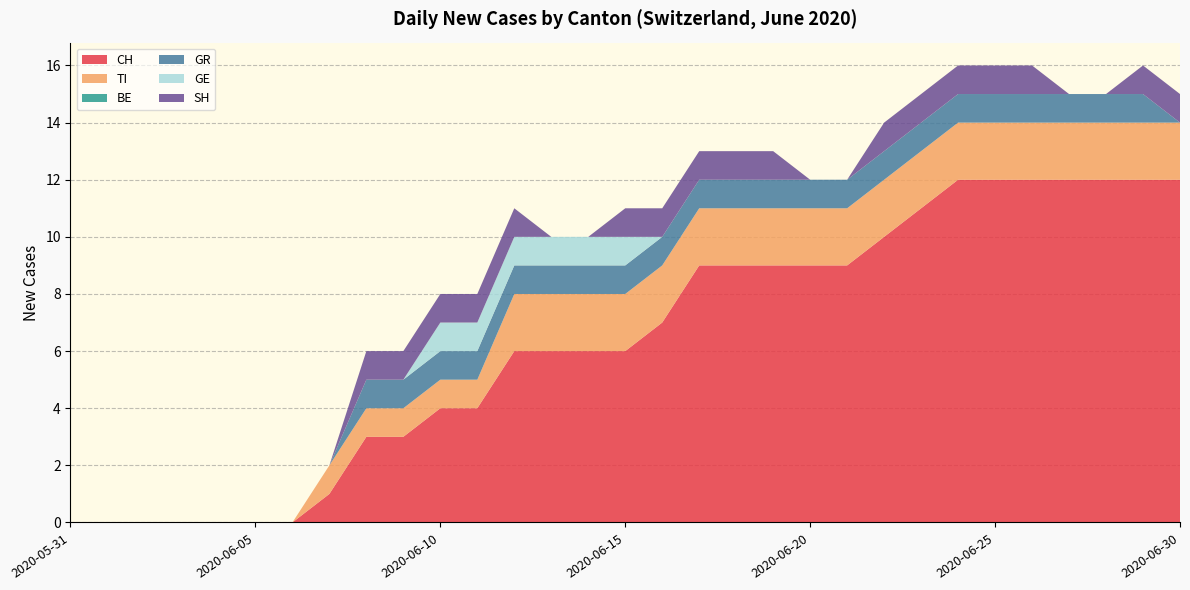

Reading left to right, list all the values displayed in this chart.

CH: 0	0	0	0	0	0	0	1	3	3	4	4	6	6	6	6	7	9	9	9	9	9	10	11	12	12	12	12	12	12	12
TI: 0	0	0	0	0	0	0	1	1	1	1	1	2	2	2	2	2	2	2	2	2	2	2	2	2	2	2	2	2	2	2
BE: 0	0	0	0	0	0	0	0	0	0	0	0	0	0	0	0	0	0	0	0	0	0	0	0	0	0	0	0	0	0	0
GR: 0	0	0	0	0	0	0	0	1	1	1	1	1	1	1	1	1	1	1	1	1	1	1	1	1	1	1	1	1	1	0
GE: 0	0	0	0	0	0	0	0	0	0	1	1	1	1	1	1	0	0	0	0	0	0	0	0	0	0	0	0	0	0	0
SH: 0	0	0	0	0	0	0	0	1	1	1	1	1	0	0	1	1	1	1	1	0	0	1	1	1	1	1	0	0	1	1